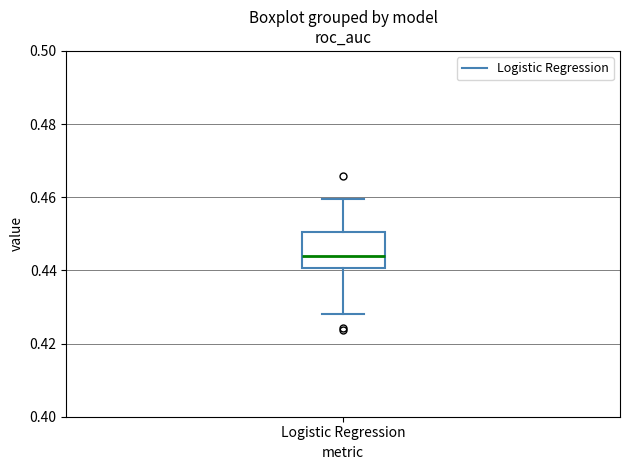

Read this box plot against the y-axis: the position of the median line, the range covered by the box, and the ends of both whiskers. The values are not printed on the chart, so give them approximately, as read against the axis.

median 0.444, box 0.440 to 0.450, whiskers 0.428 to 0.460